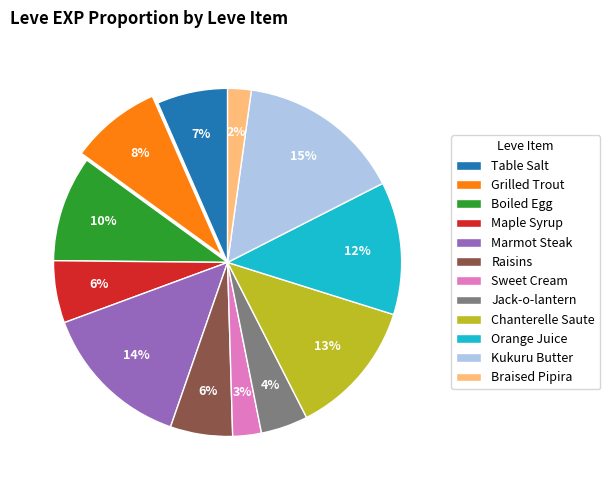

Does Kukuru Butter account for over 50% of the chart?

No